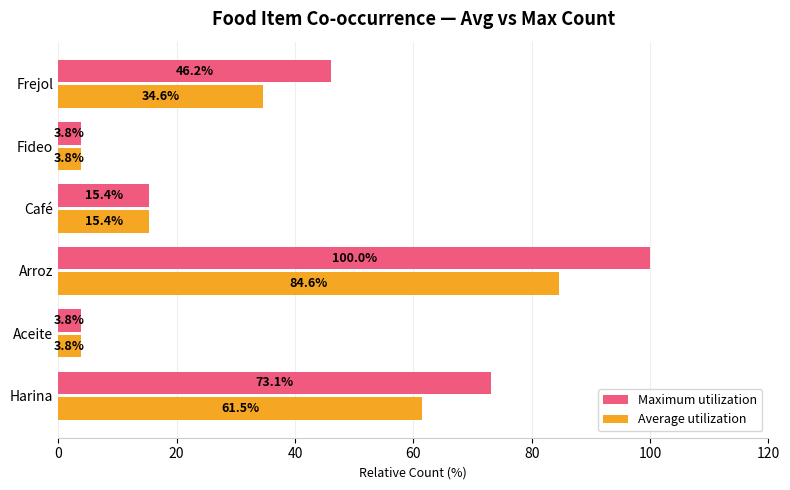

Which series has the largest range (max minus min)?

Maximum utilization